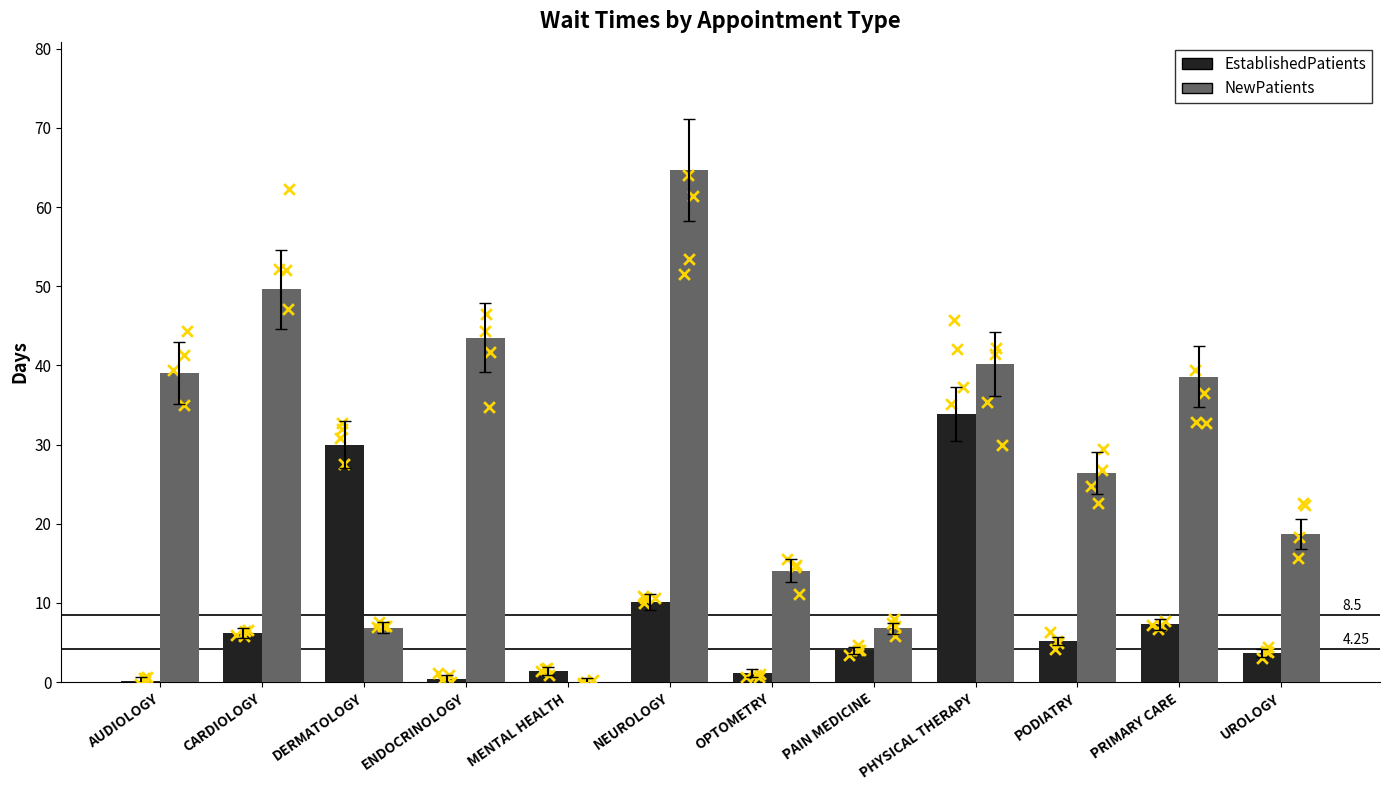

Which series contains the highest Y value?

NewPatients